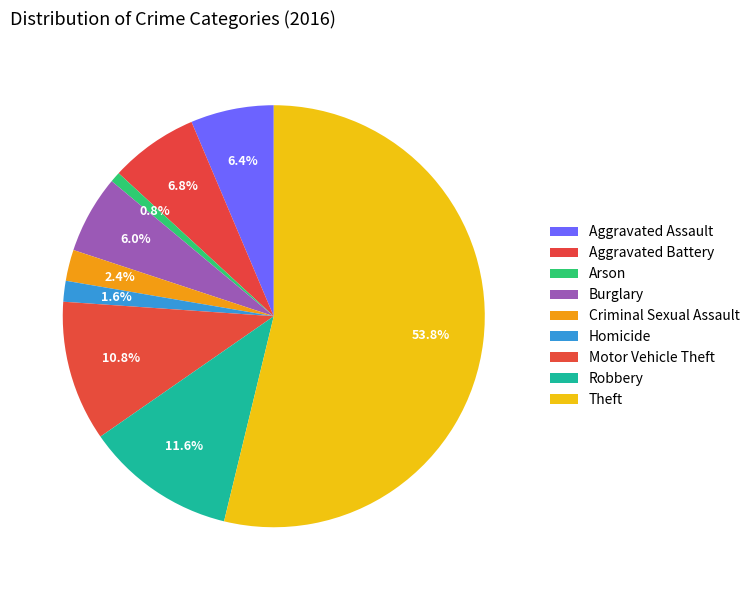

To the nearest percent, what is the difference between the largest and smallest slice percentages?

53%